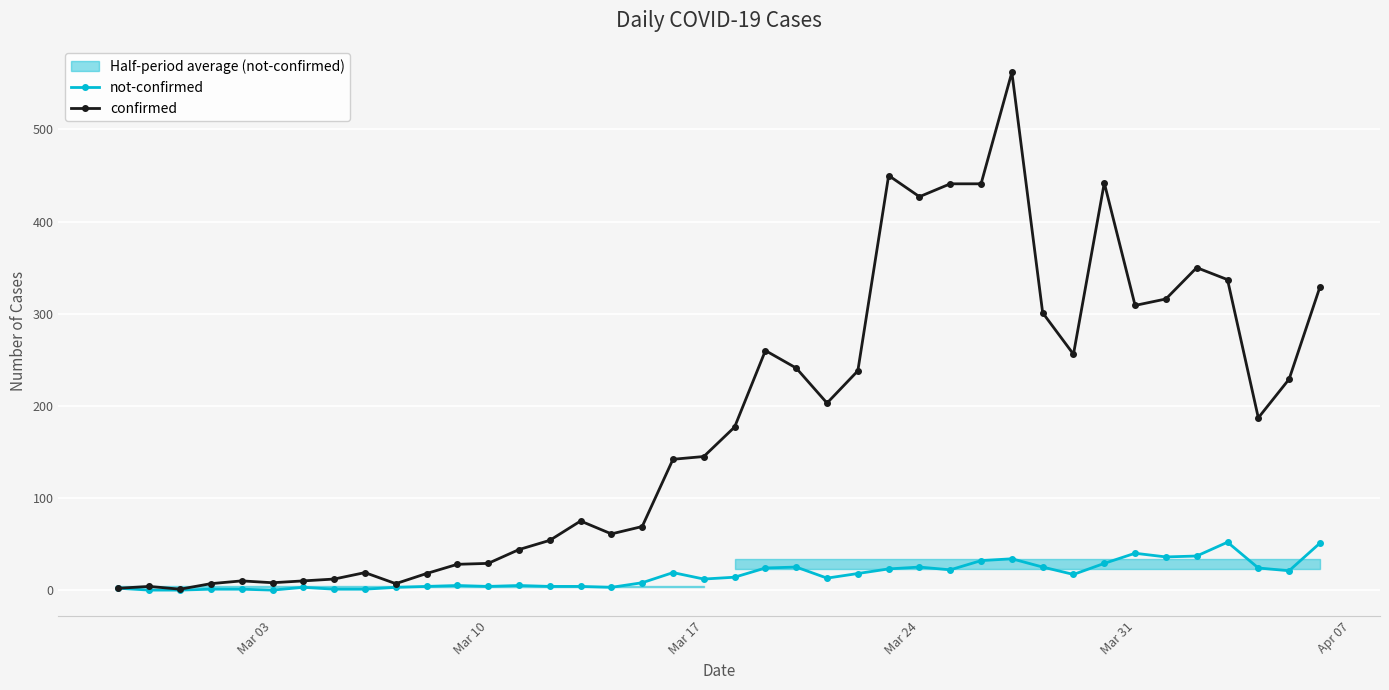

True or false: not-confirmed has more than 0 points higher than both neighbors.

True